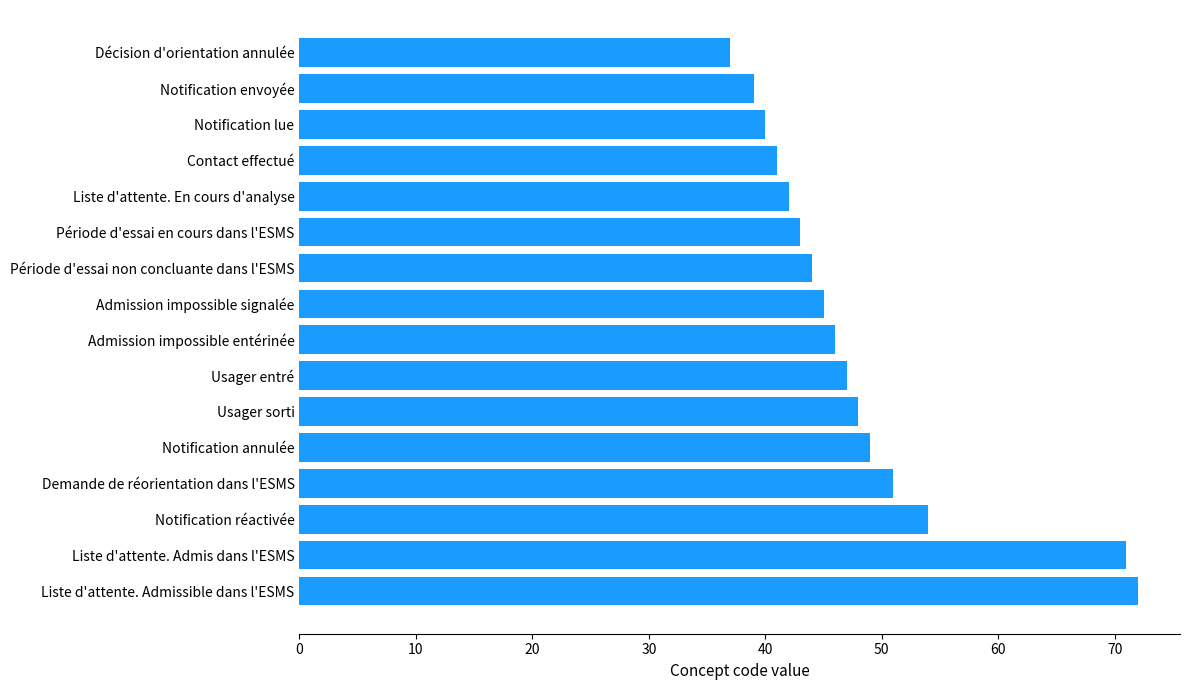

List the labels in order of value, smallest first.

Décision d'orientation annulée, Notification envoyée, Notification lue, Contact effectué, Liste d'attente. En cours d'analyse, Période d'essai en cours dans l'ESMS, Période d'essai non concluante dans l'ESMS, Admission impossible signalée, Admission impossible entérinée, Usager entré, Usager sorti, Notification annulée, Demande de réorientation dans l'ESMS, Notification réactivée, Liste d'attente. Admis dans l'ESMS, Liste d'attente. Admissible dans l'ESMS